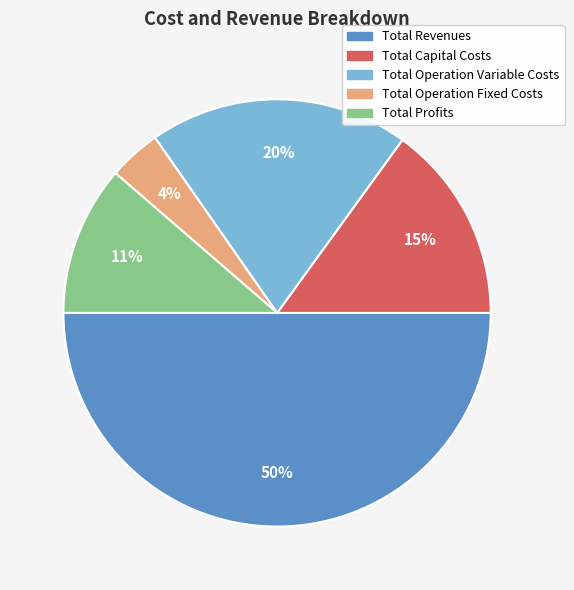

The Total Operation Variable Costs slice represents 12% of the pie. True or false?

False